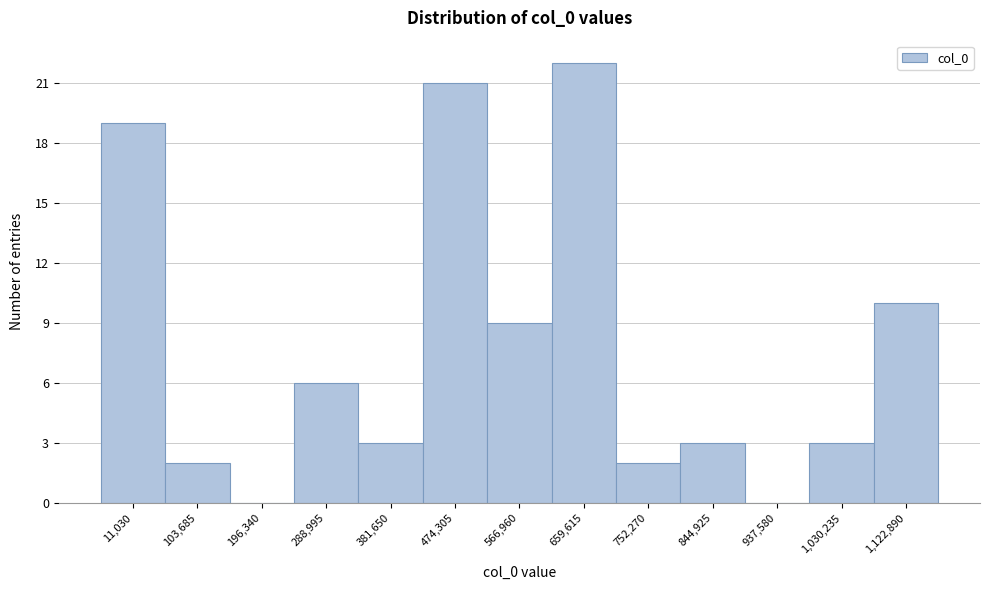

Reading right to left, what are all the values shown in this chart?

1,122,890=10	1,030,235=3	937,580=0	844,925=3	752,270=2	659,615=22	566,960=9	474,305=21	381,650=3	288,995=6	196,340=0	103,685=2	11,030=19